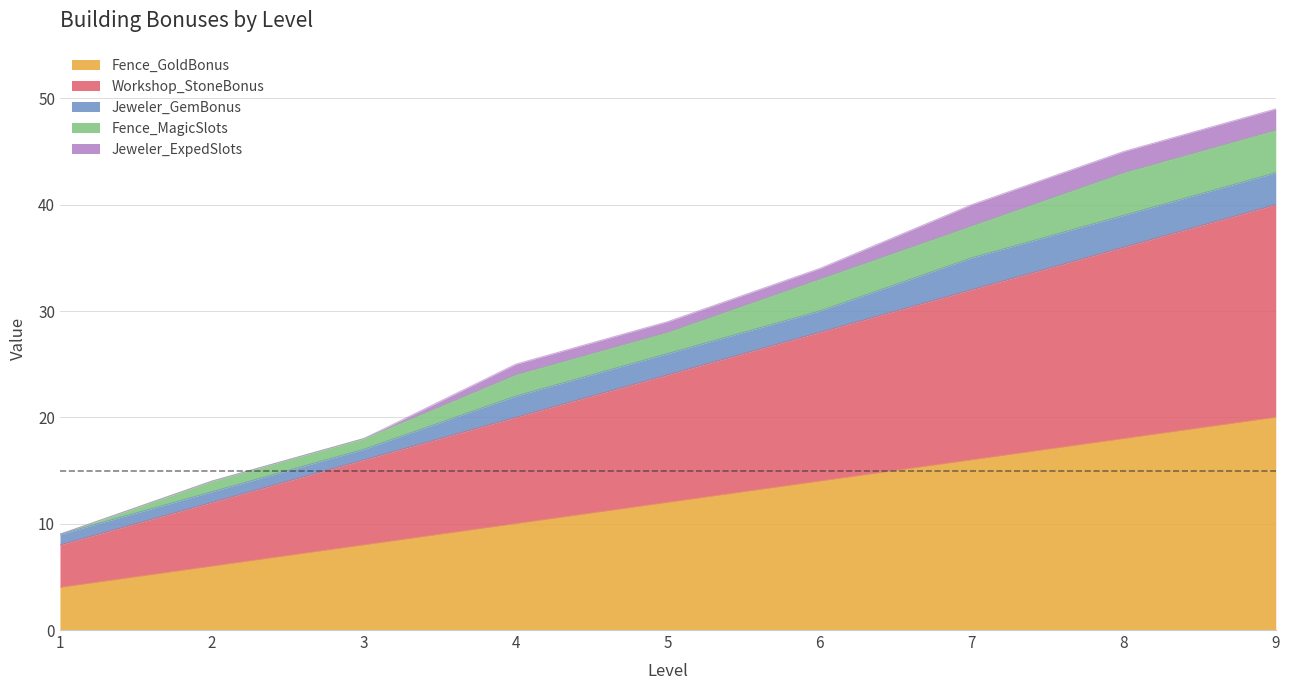

What is the difference between the highest and lowest values at 1?

5